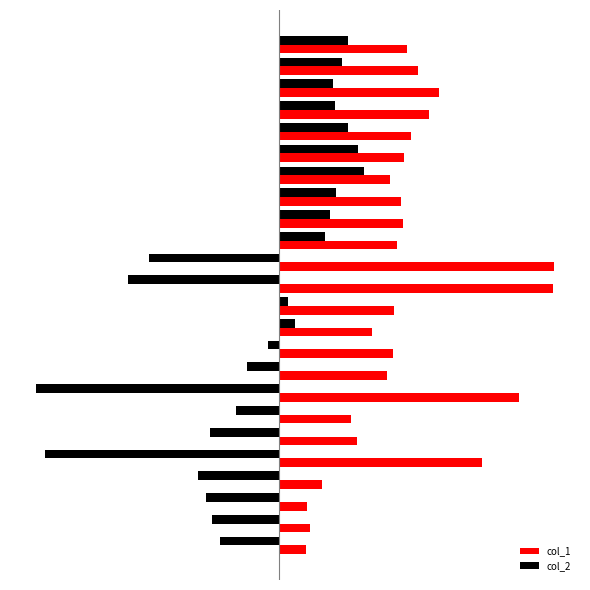

What are all the series names shown in the legend?

col_1, col_2